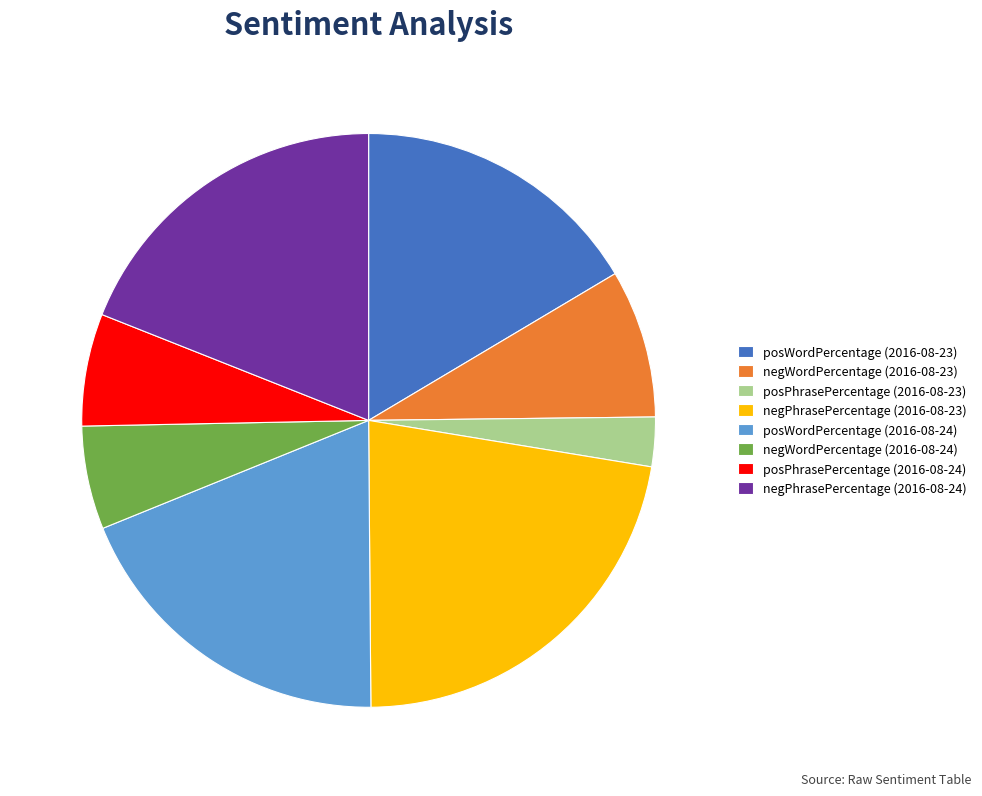

True or false: negPhrasePercentage (2016-08-23) accounts for 22% of the total.

True